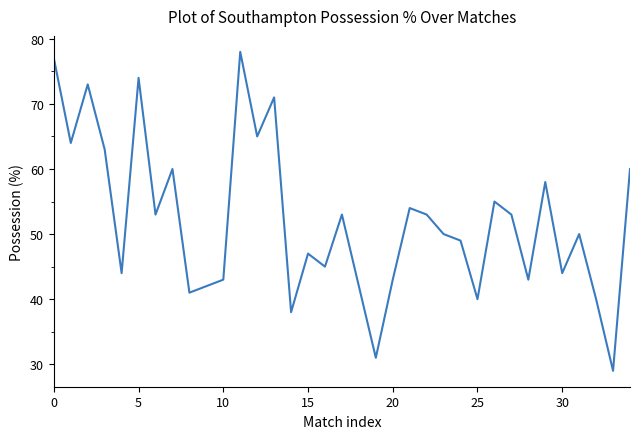

What is the difference between the maximum and minimum values?

49